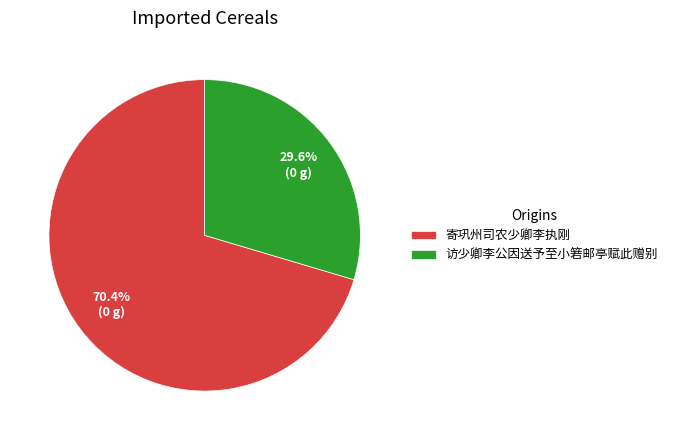

Which slice represents more than half of the pie?

寄巩州司农少卿李执刚